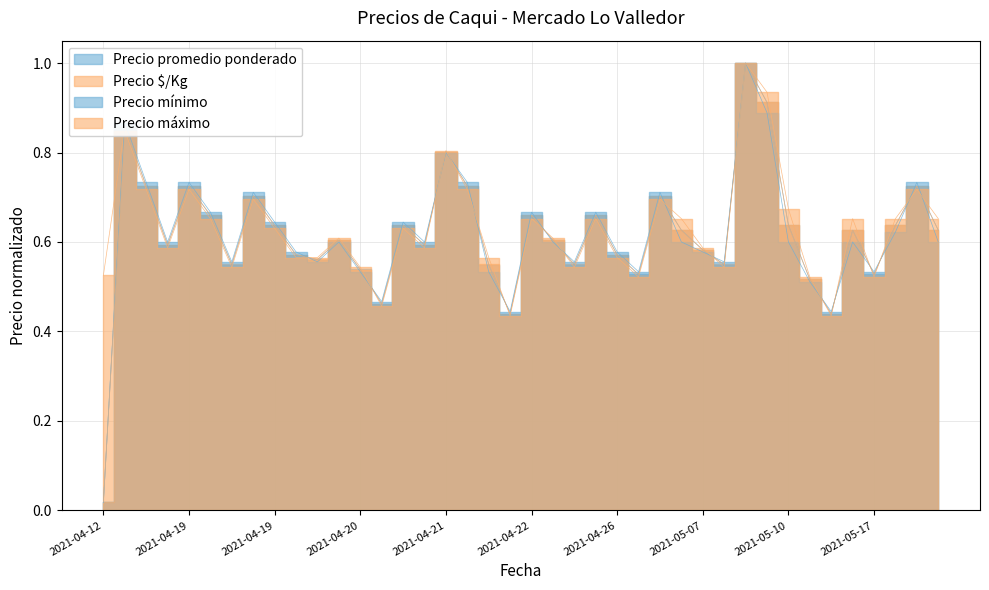

Is it true that Precio $/Kg equals 0.4 at 2021-04-19?

False